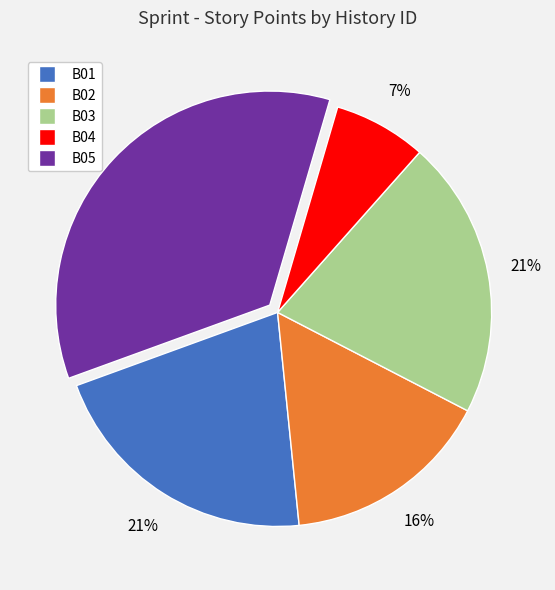

Is there any slice that represents more than half of the pie?

No